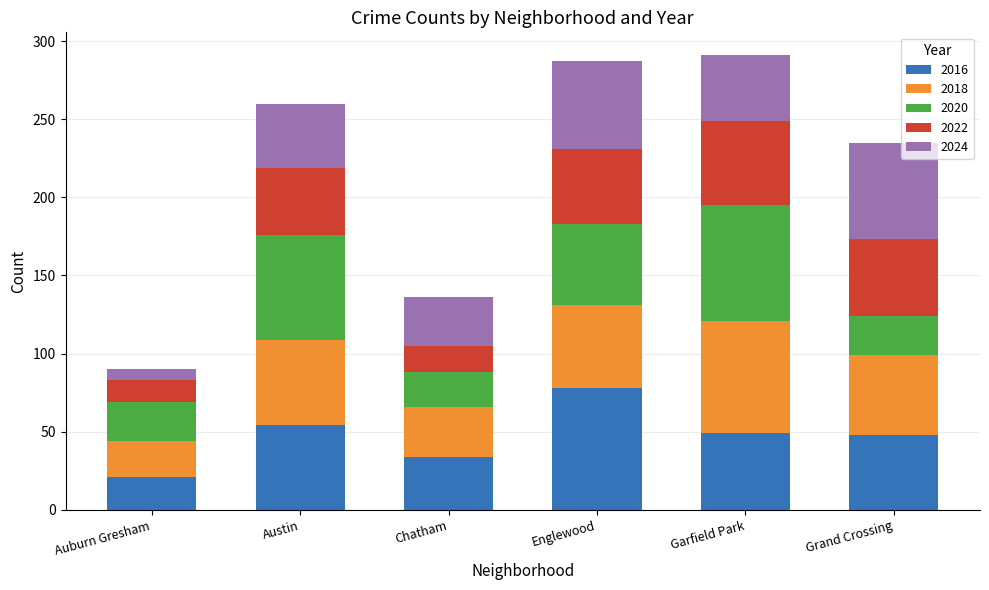

Does the chart contain any negative values?

No